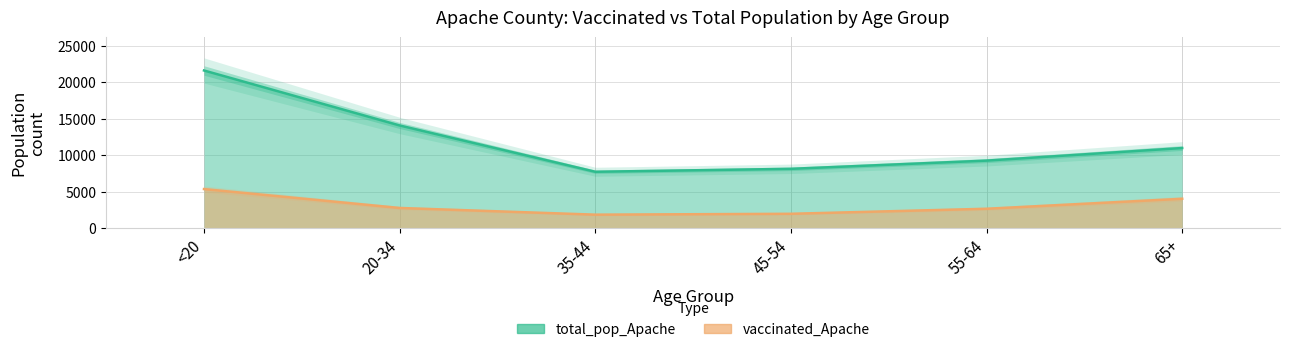

True or false: total_pop_Apache and vaccinated_Apache cross at least once.

False